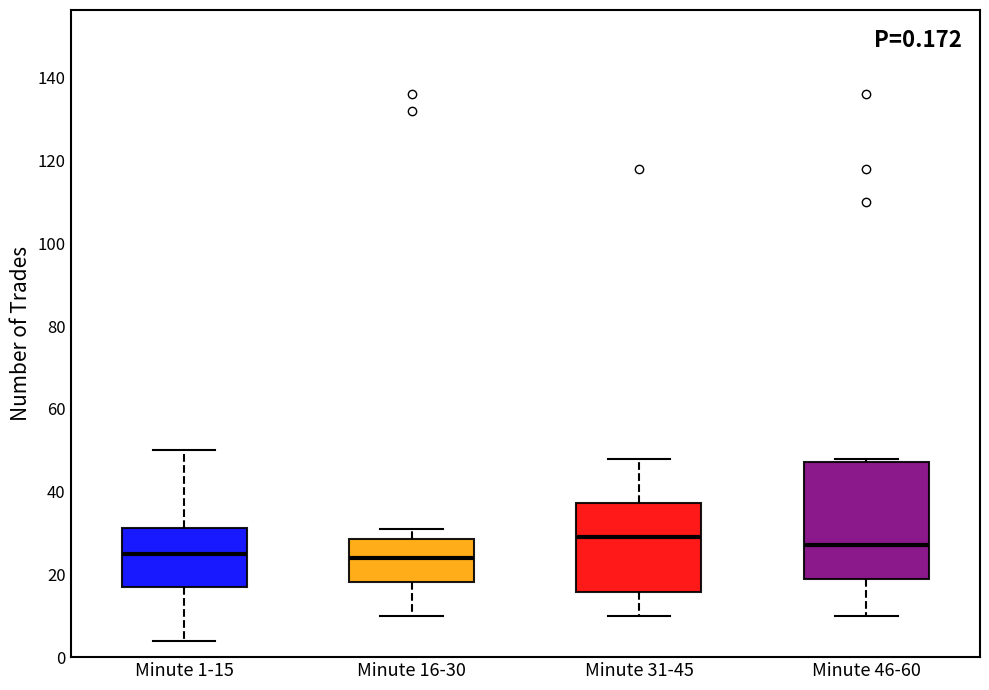

Which box is the tallest, from its lower edge to its upper edge?

Minute 46-60